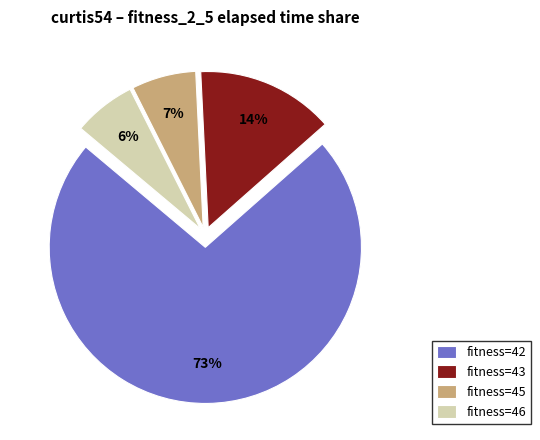

Combined, do fitness=46 and fitness=43 account for over 50%?

No